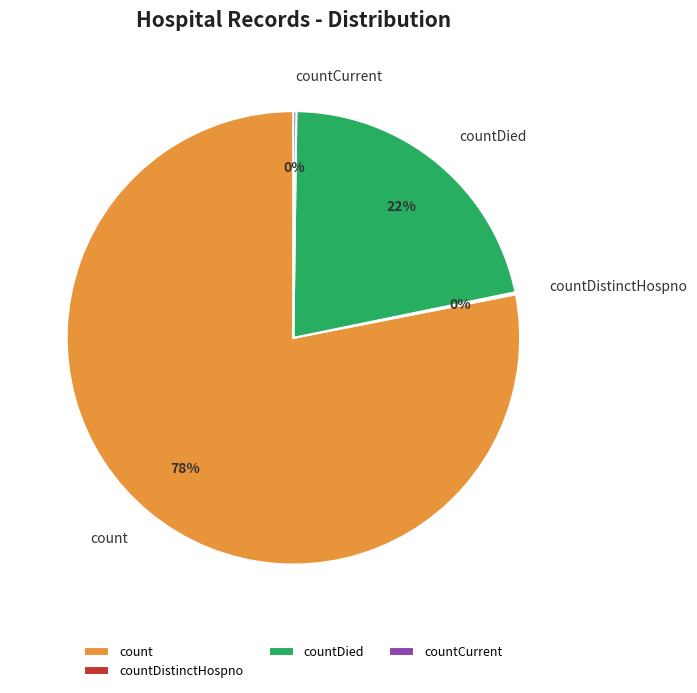

Is it true that count is 78% of the pie?

True